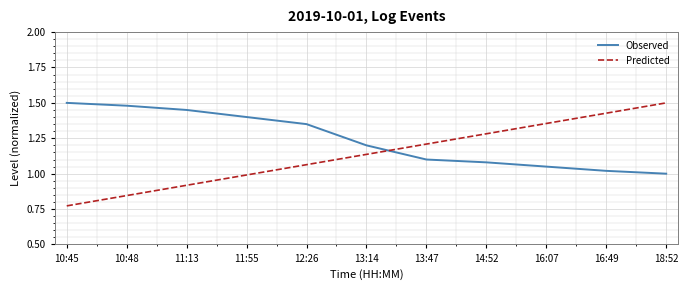

What are all the series names shown in the legend?

Observed, Predicted